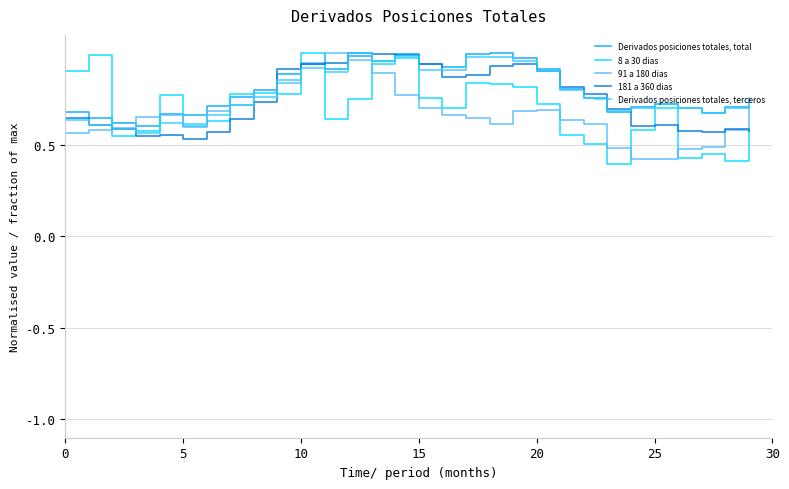

What is the sum of all 91 a 180 dias values?

20.1